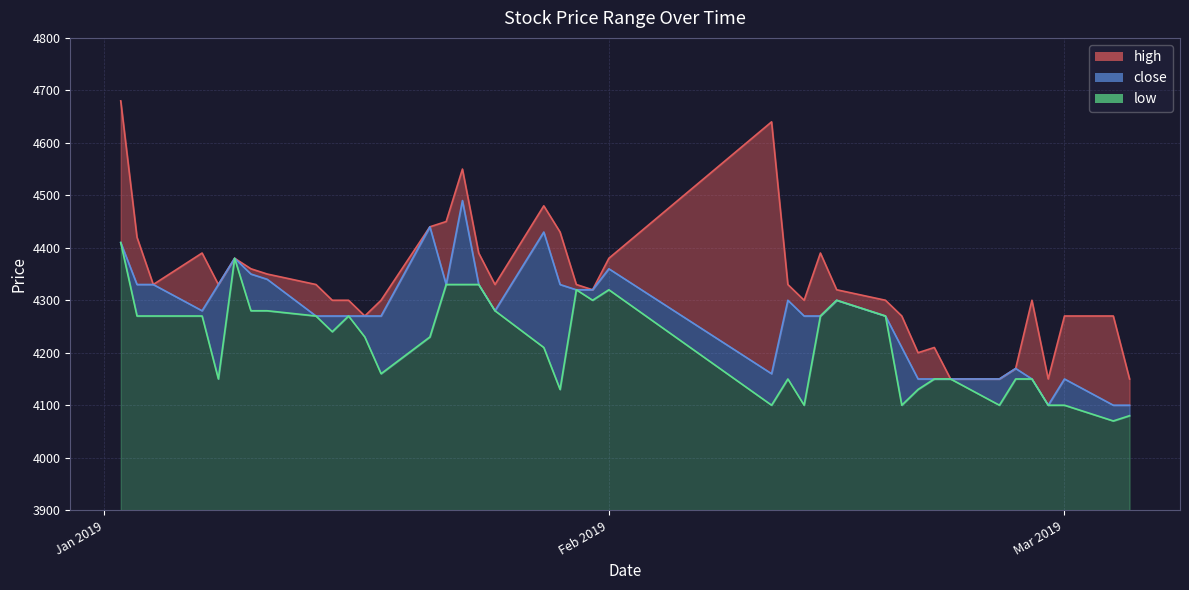

What is the label of the 11th point from the right?

2019-02-19